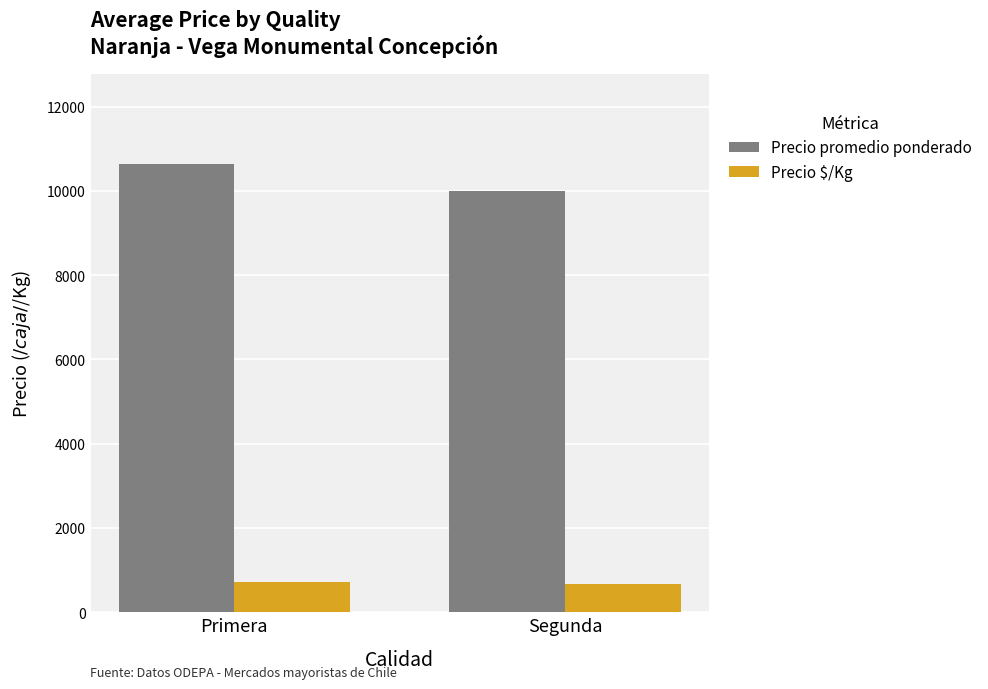

At which category is the sum across all series the highest?

Primera